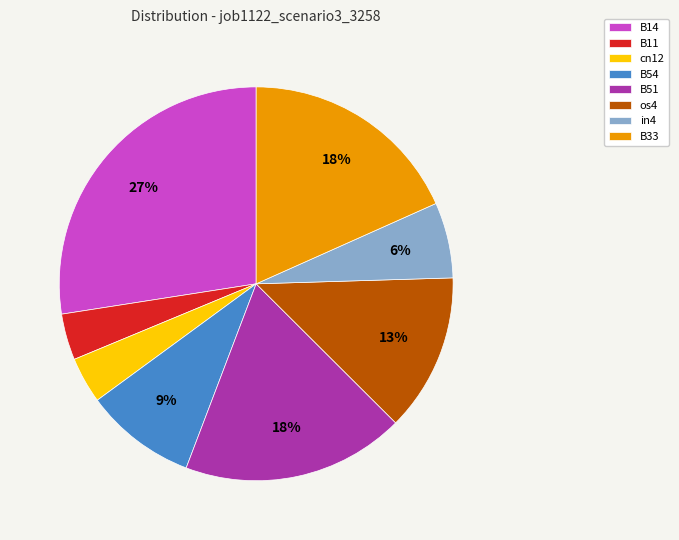

Does in4 represent more than half of the total?

No